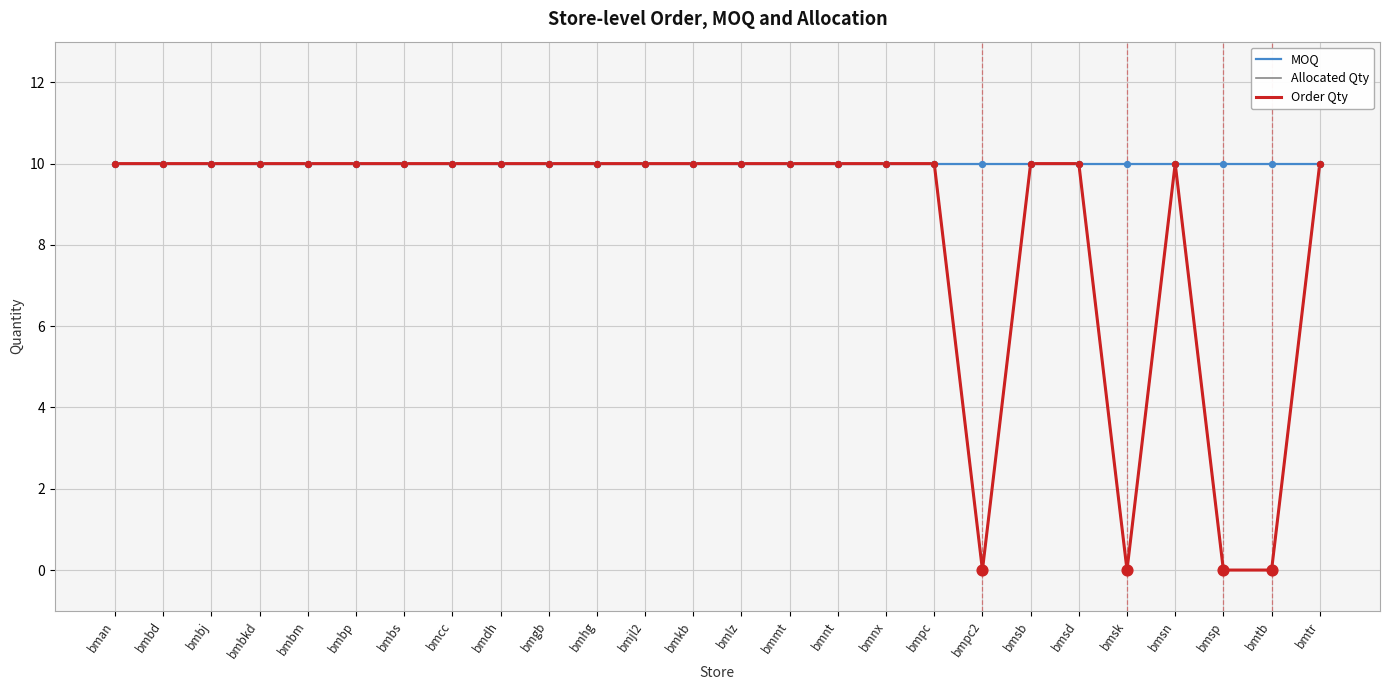

At how many categories does at least one series exceed 1?

26